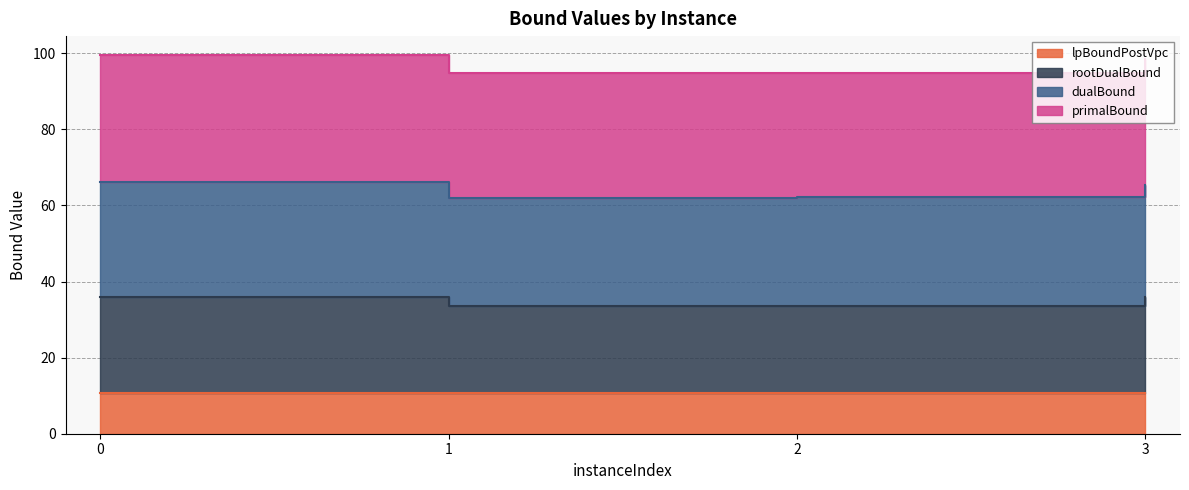

Does the chart have visible grid lines?

Yes